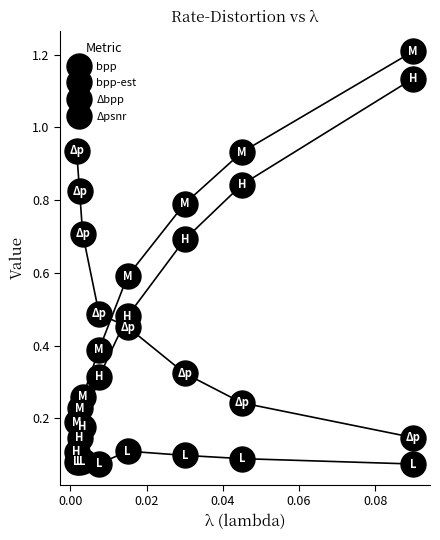

How many lines are shown in the chart?

4